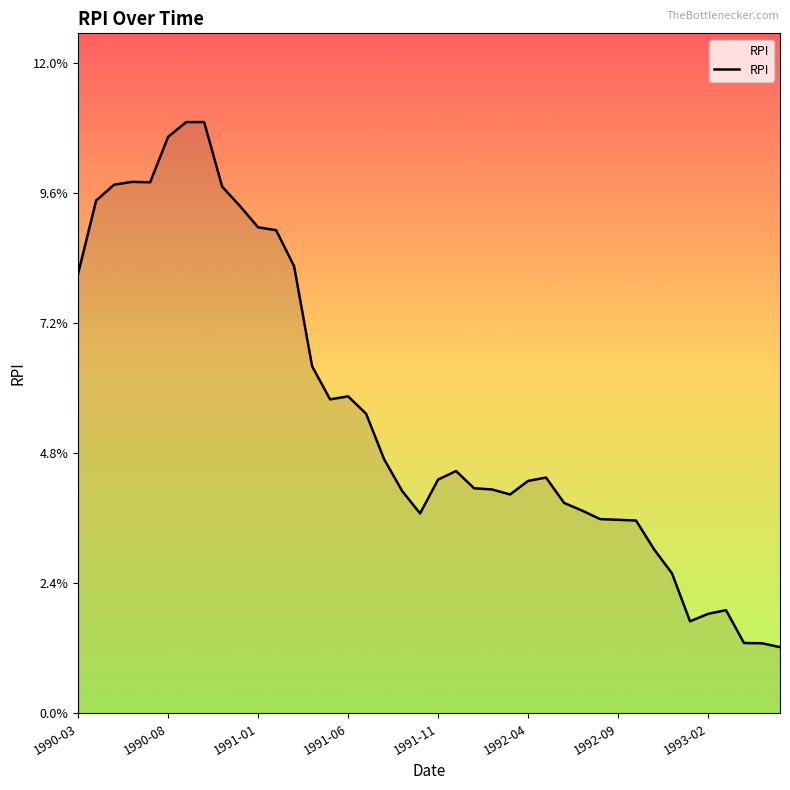

True or false: there are more than 1 points higher than both neighbors.

True